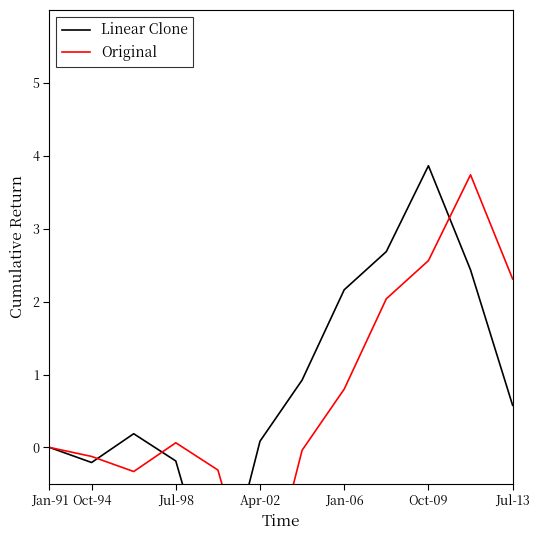

Which series has the largest total across all categories?

Linear Clone